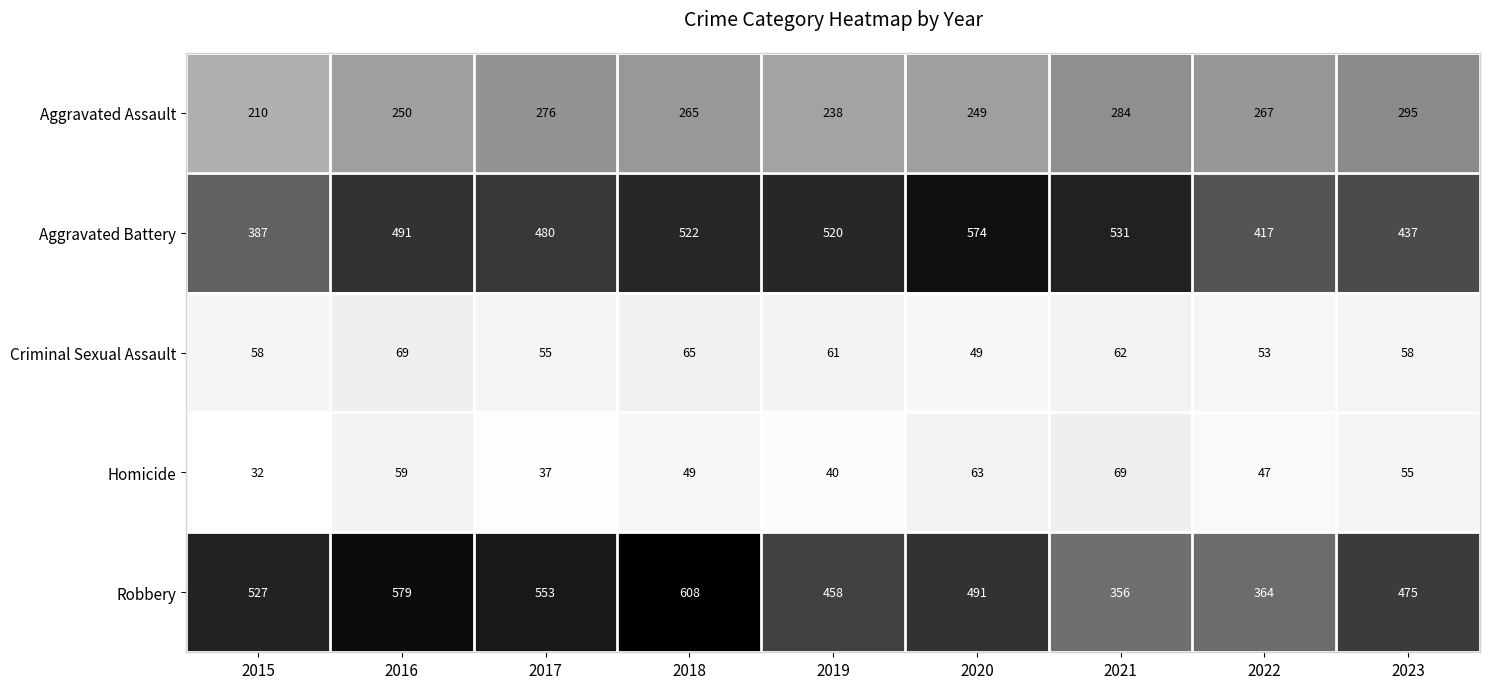

Is the value of Aggravated Battery at 2018 greater than the value of Aggravated Assault at 2017?

Yes